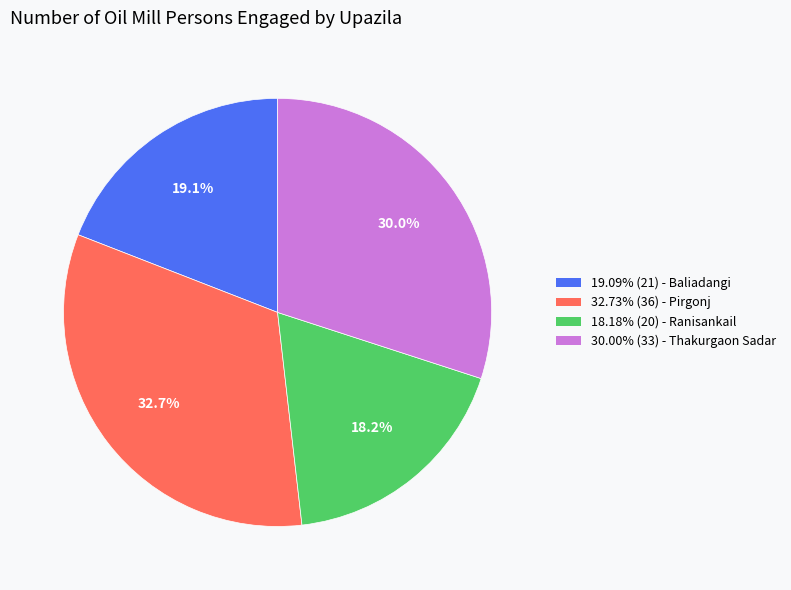

Count the number of slices in the pie.

4